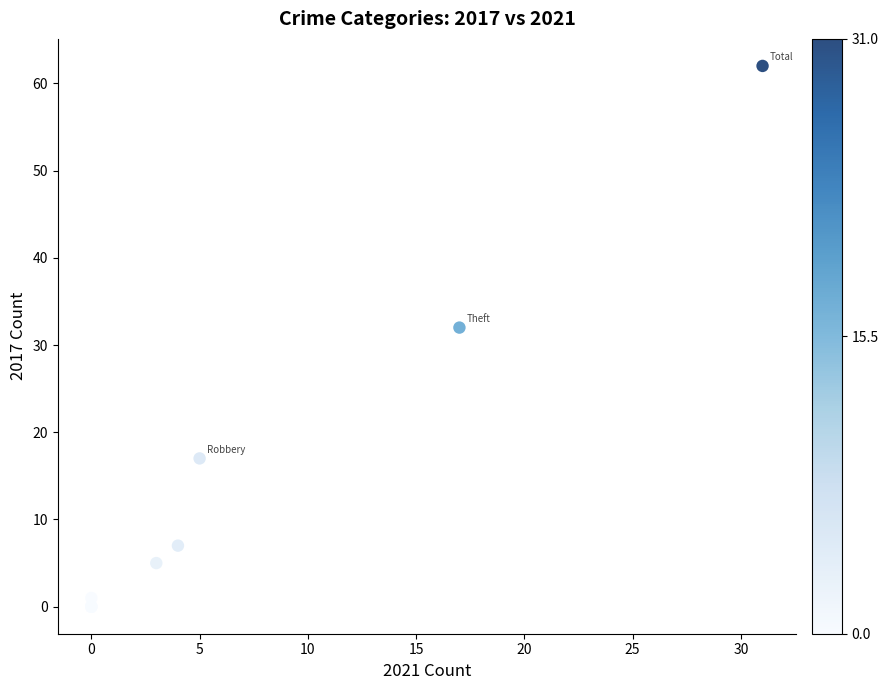

What Y value in the scatter plot is closest to 31?

32